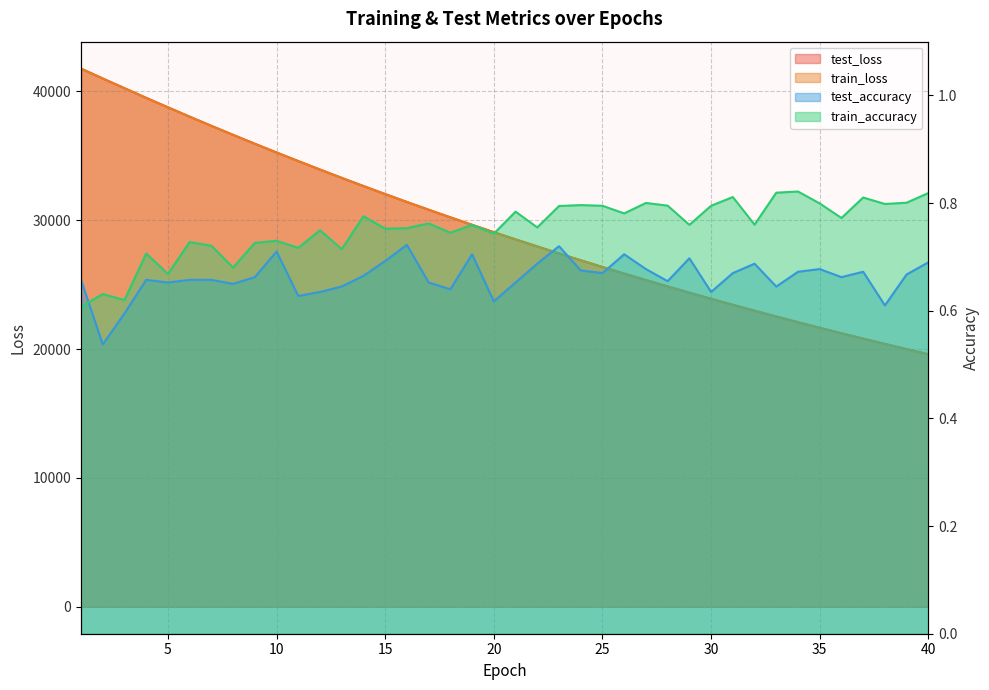

True or false: test_accuracy and test_loss cross at least once.

False